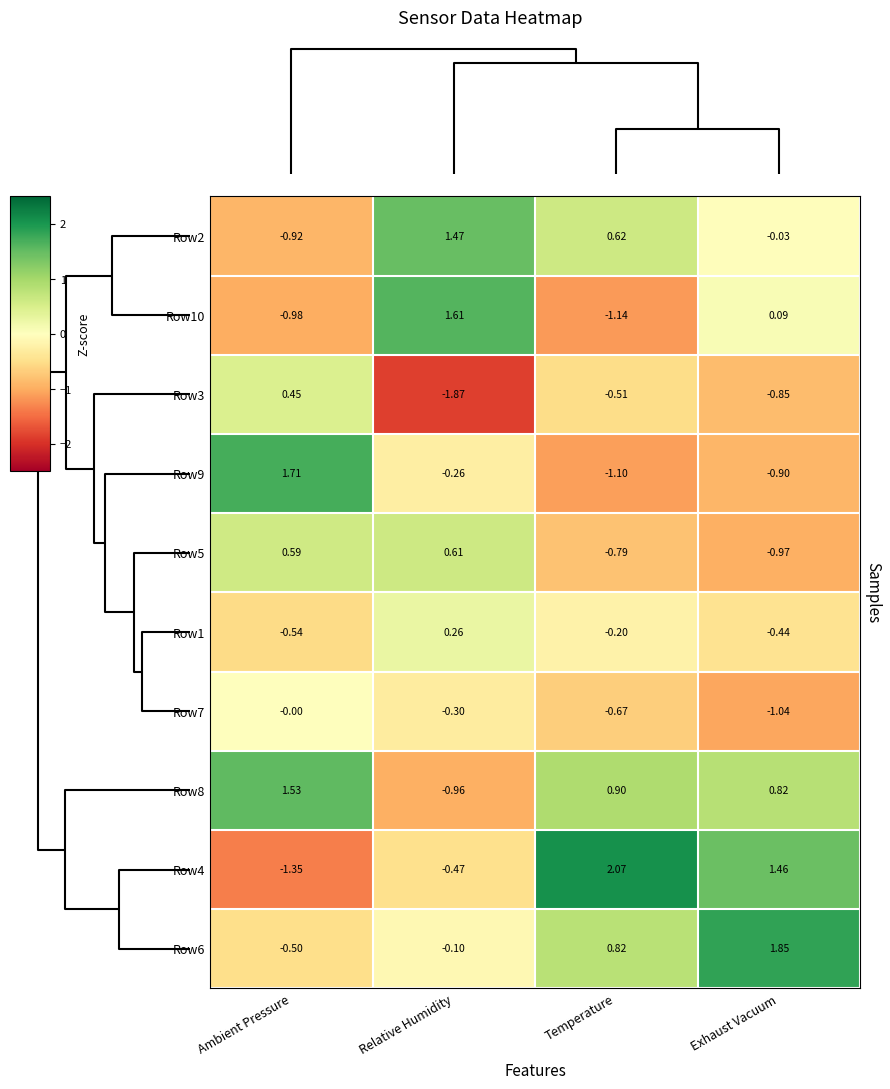

Where does the Row2 series first go above 0?

Relative Humidity